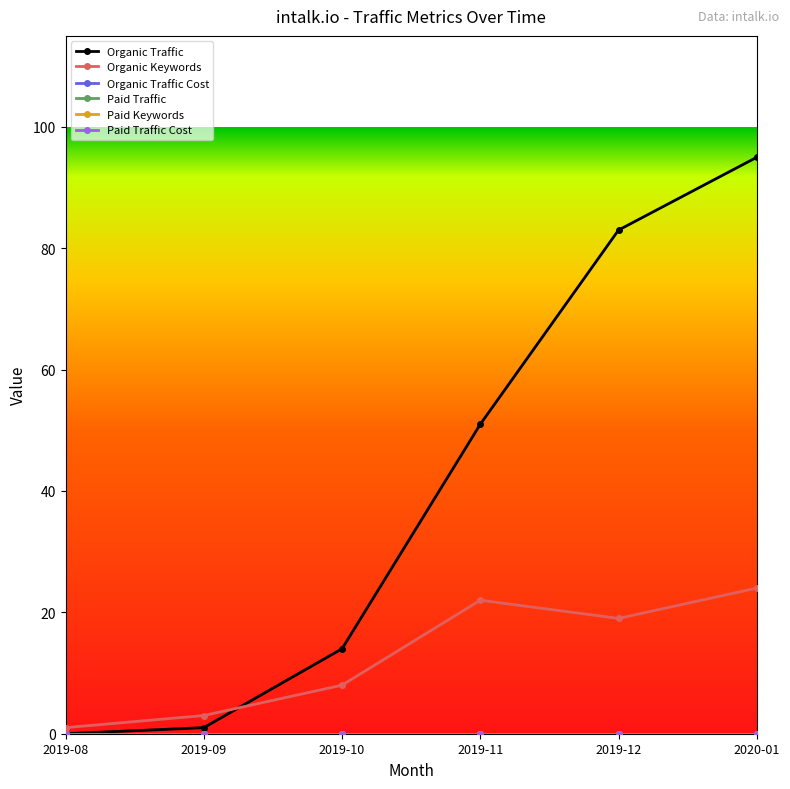

At which category does the chart reach its minimum across all series?

2019-08